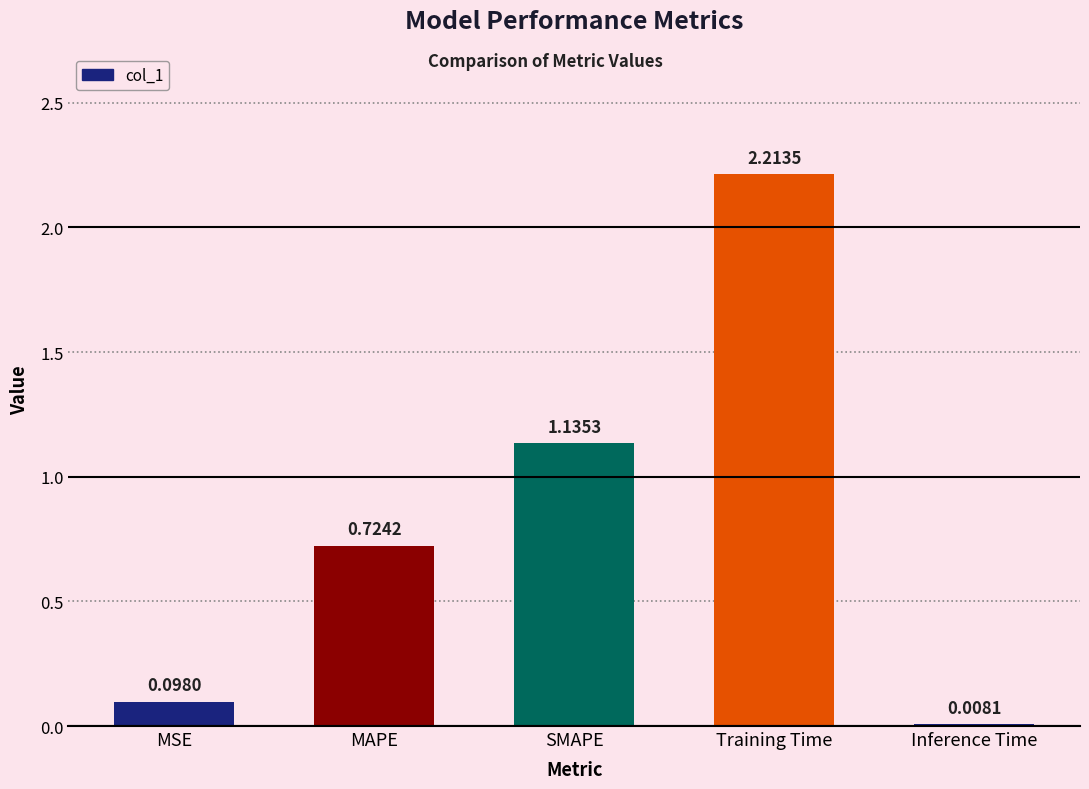

What is the change in value from MSE to Training Time?

+2.1